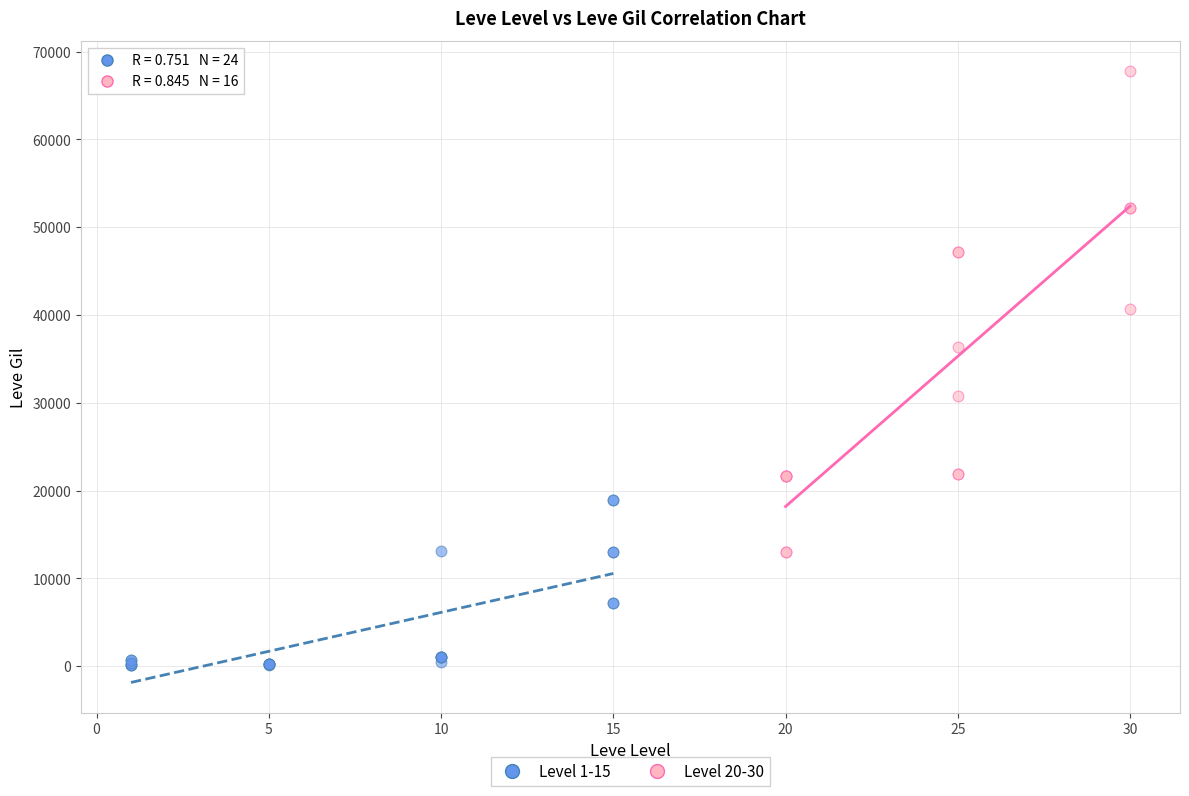

Which series has the largest Y range (max minus min)?

Level 20-30